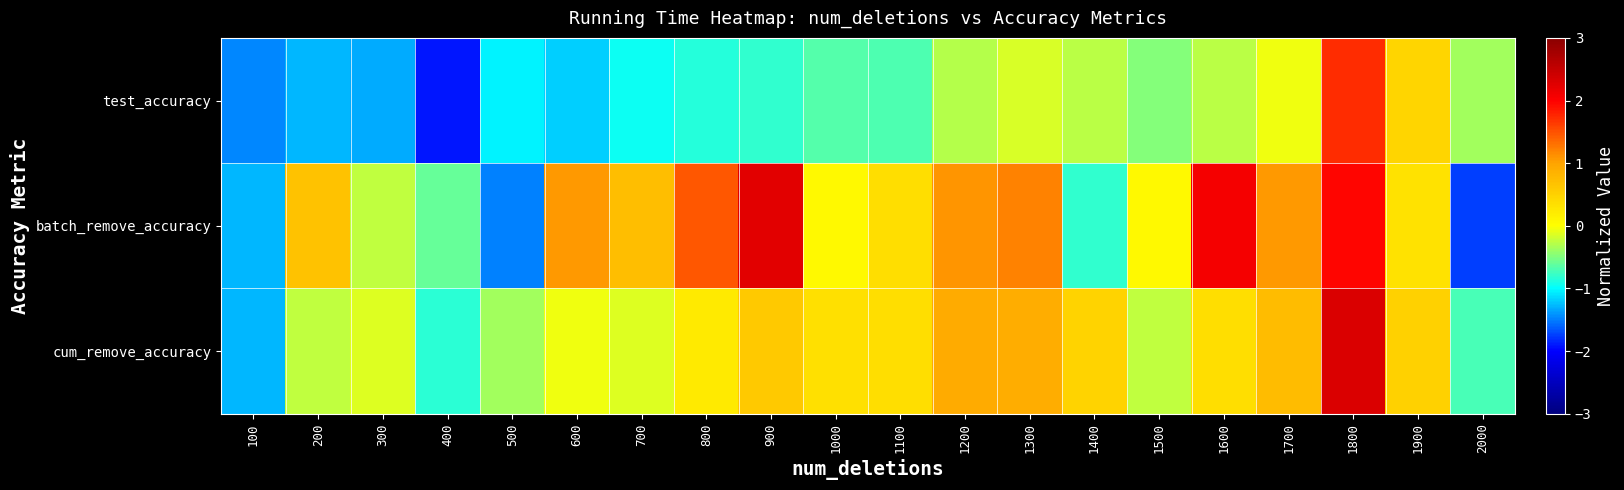

What is the maximum value shown in the chart?

2.3